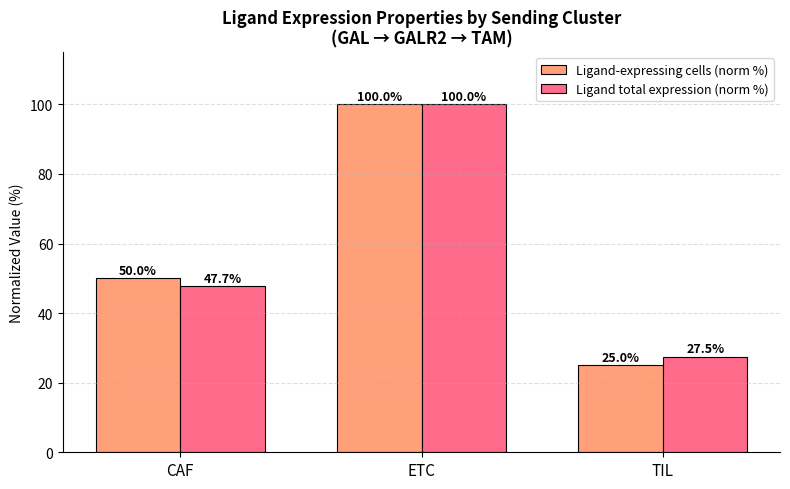

At which label does Ligand total expression (norm %) reach its minimum?

TIL